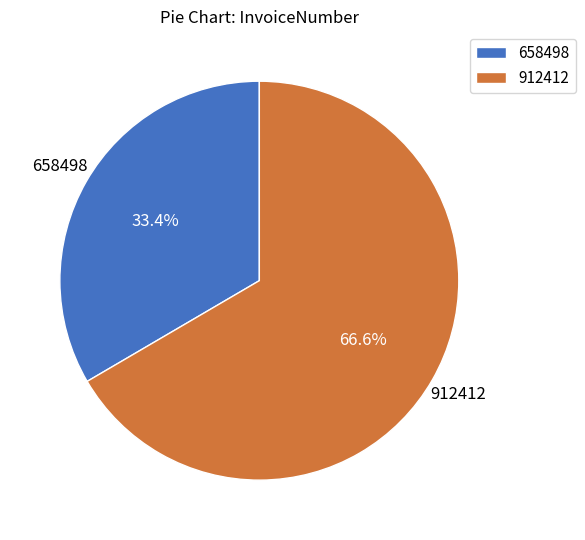

The 912412 slice represents 67% of the pie. True or false?

True